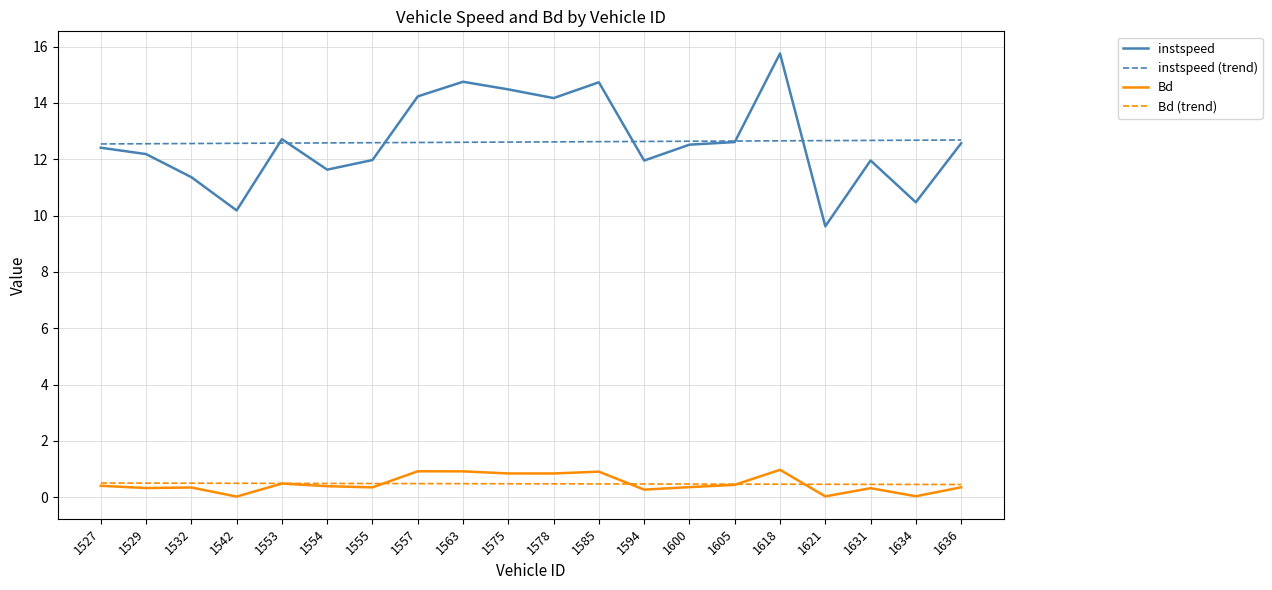

True or false: Bd (trend) has a value of 0.4 at 1636.

True